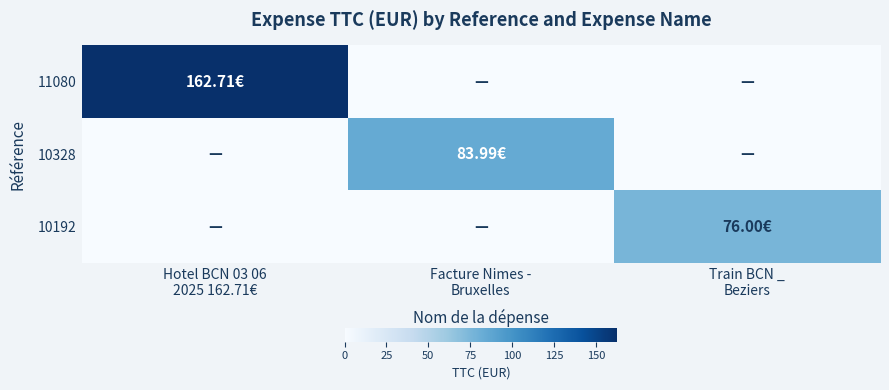

What is the spread (max minus min) of values at Facture Nimes -
Bruxelles?

84.0